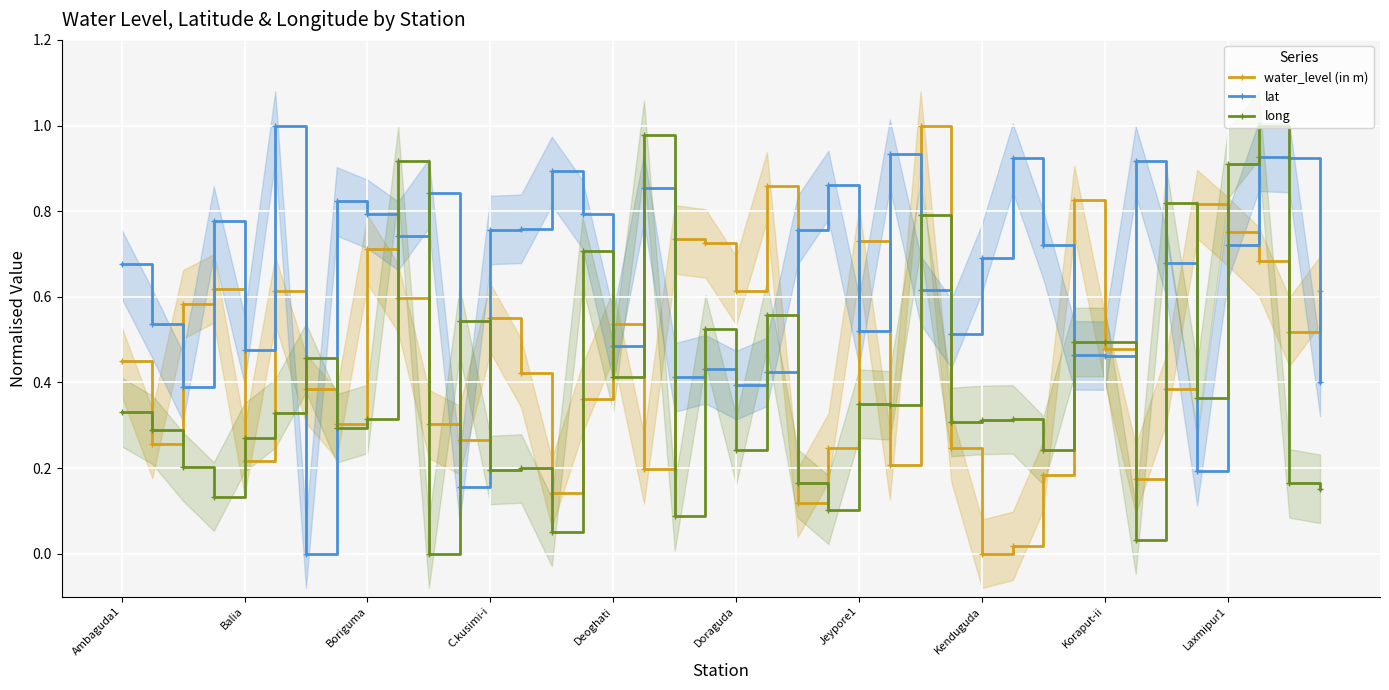

Rank the series by their average value, from highest to lowest.

lat, water_level (in m), long